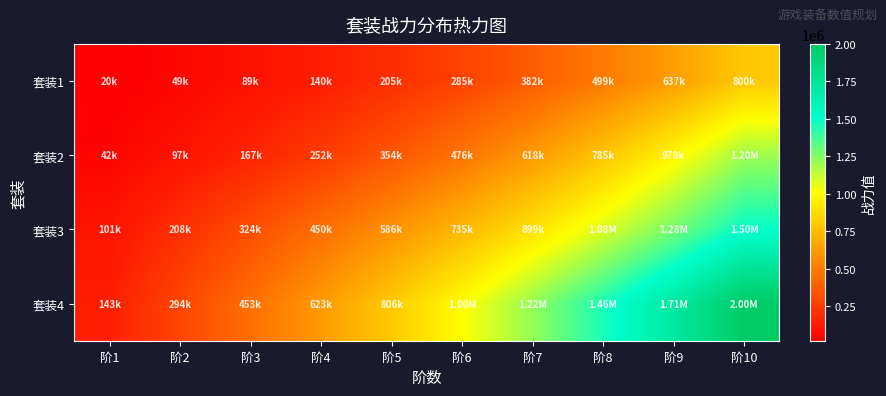

Which has a higher value, 阶3 or 阶9?

阶9